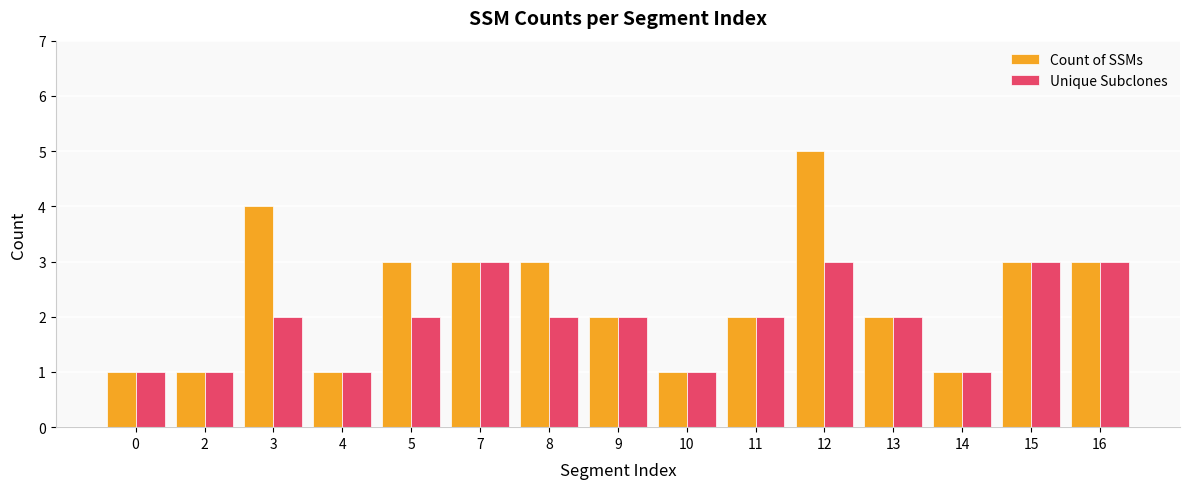

What is the sum of all Count of SSMs values?

35